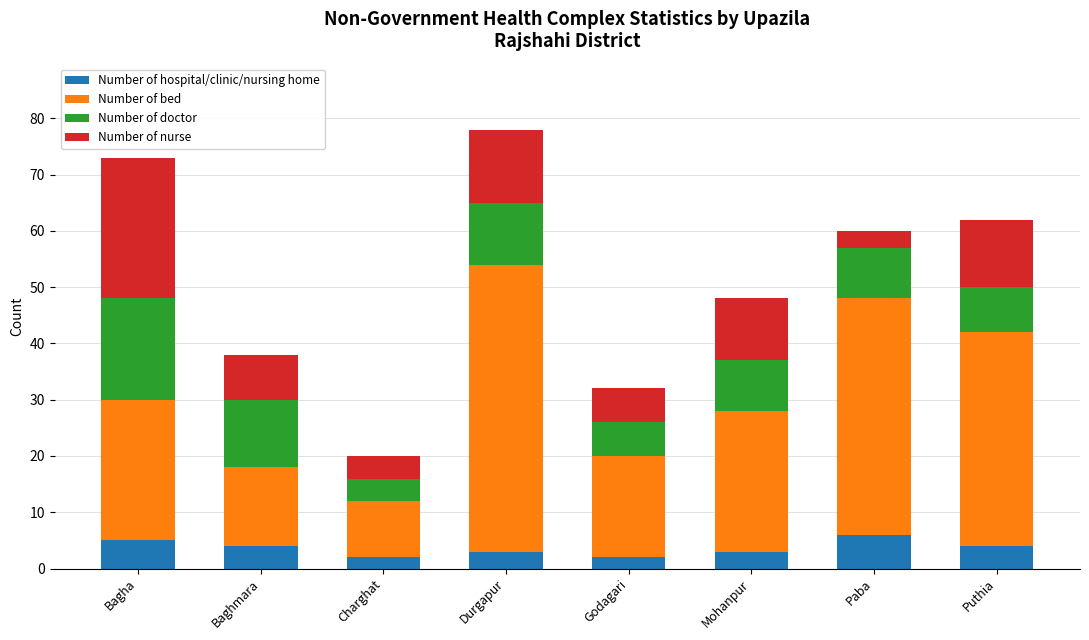

What is the total value across all series at Durgapur?

78